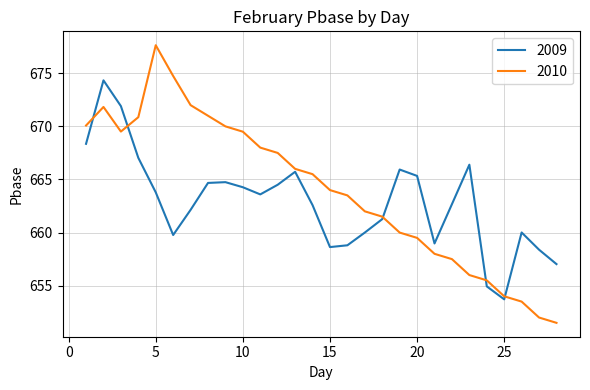

Which series has the largest total across all categories?

2010